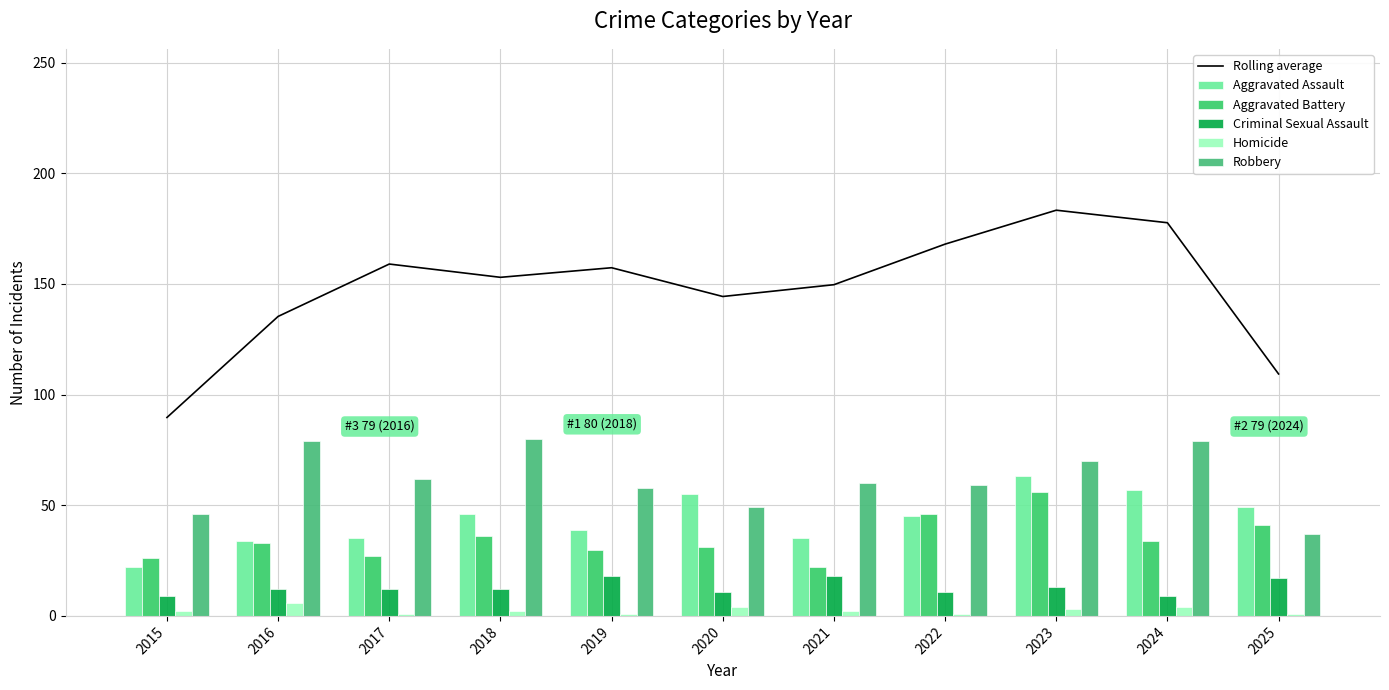

At which label is Aggravated Assault closest to 42?

2019